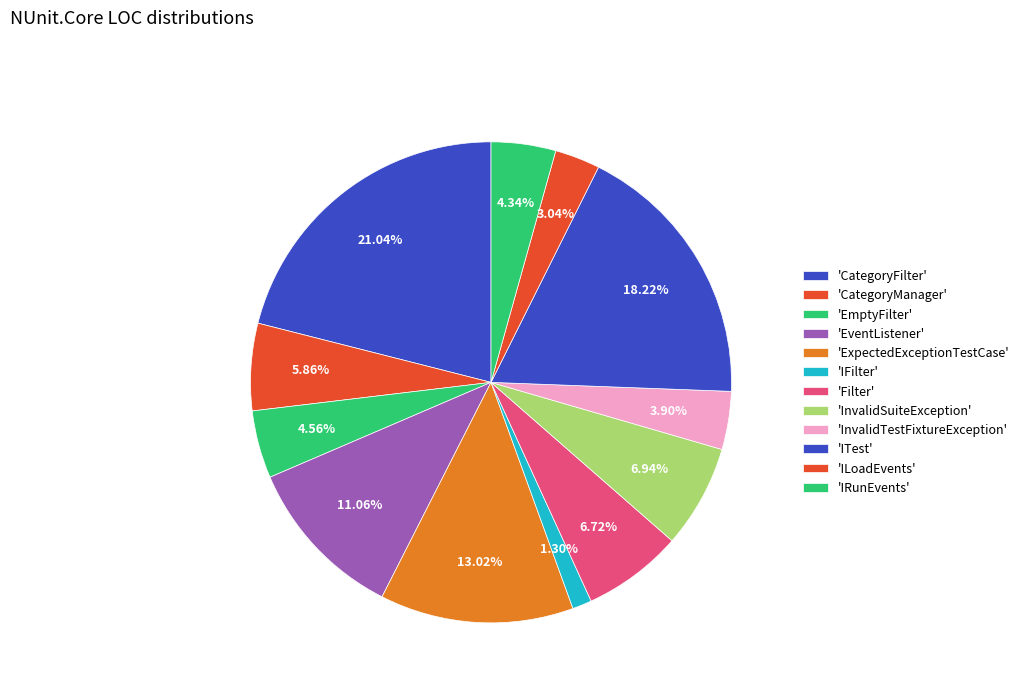

Count the number of slices in the pie.

12